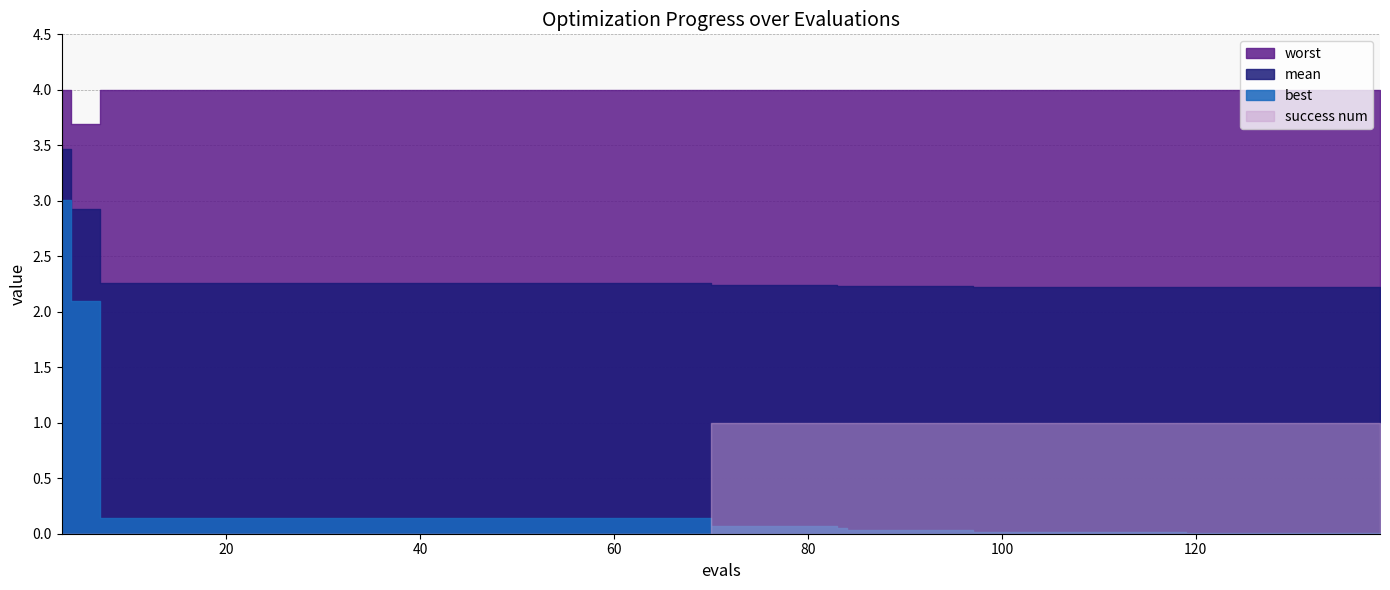

Which has a higher value, 113 or 84?

84